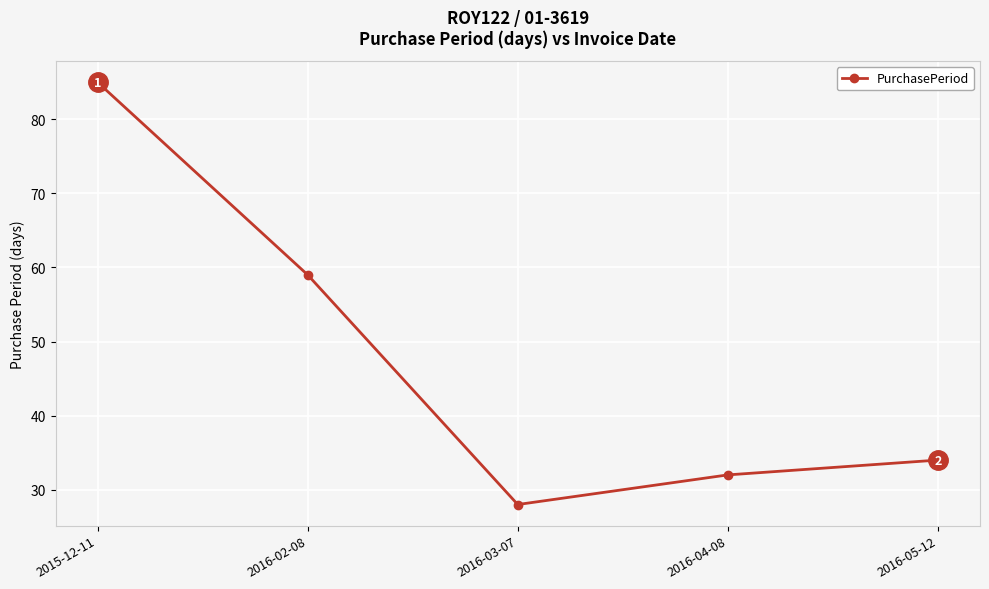

What is the ratio of the value at 2016-02-08 to the value at 2015-12-11?

0.7